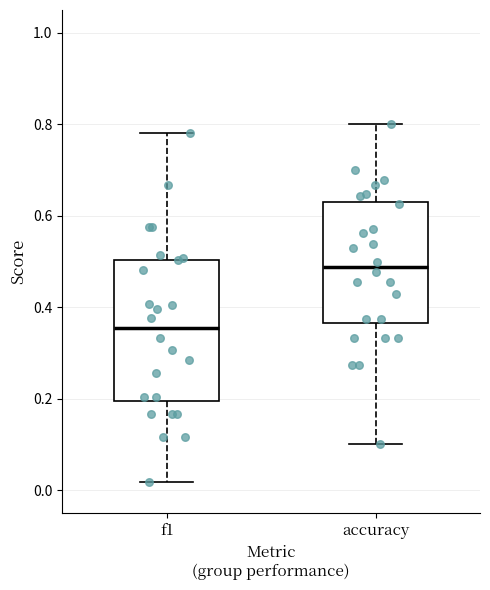

Comparing the boxes themselves (not the whiskers), which one is the tallest?

f1